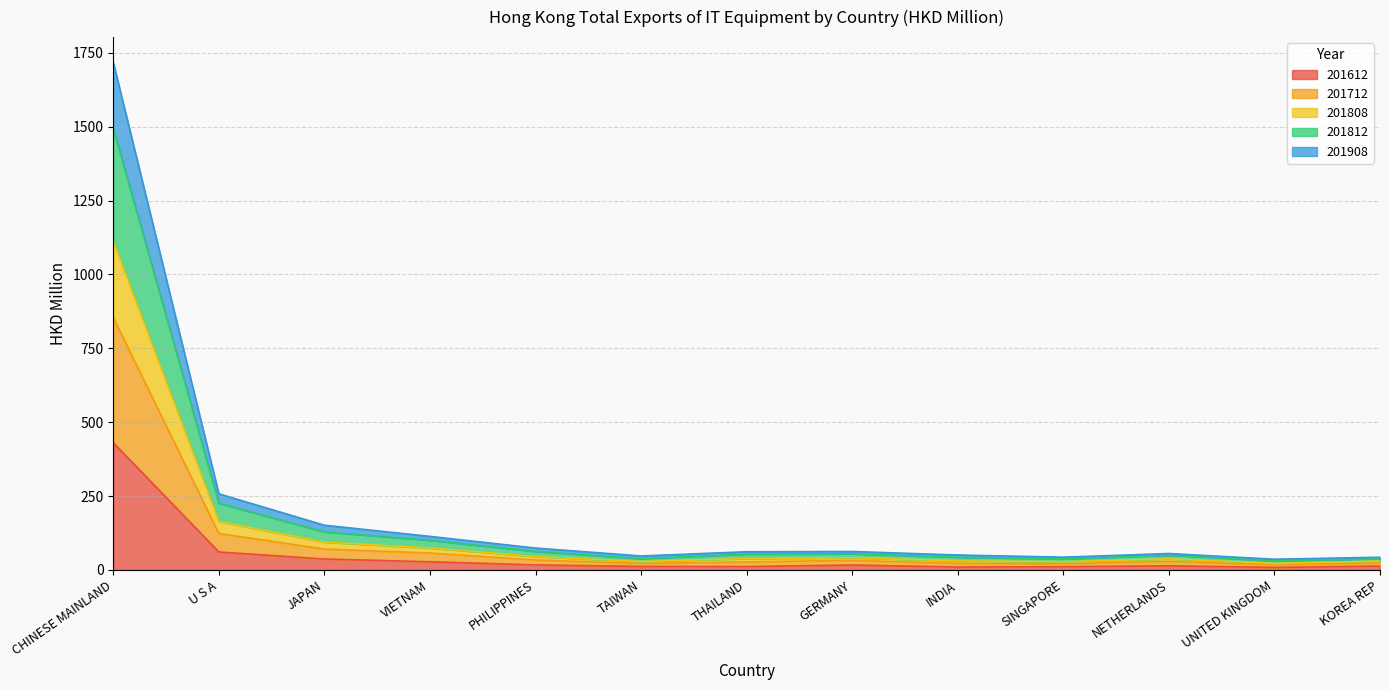

Does the chart display data point markers on the line(s)?

No